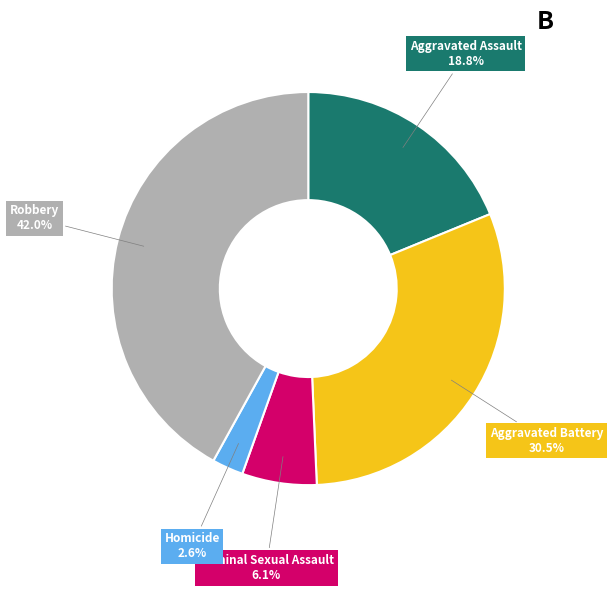

The Homicide slice represents 3% of the pie. True or false?

True